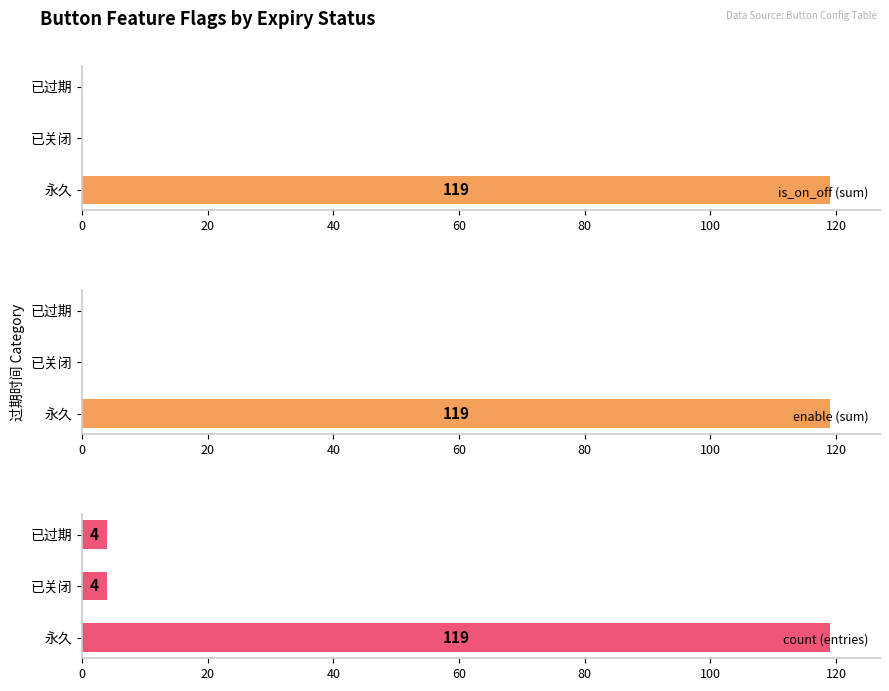

Which series has the widest spread of values?

is_on_off (sum)